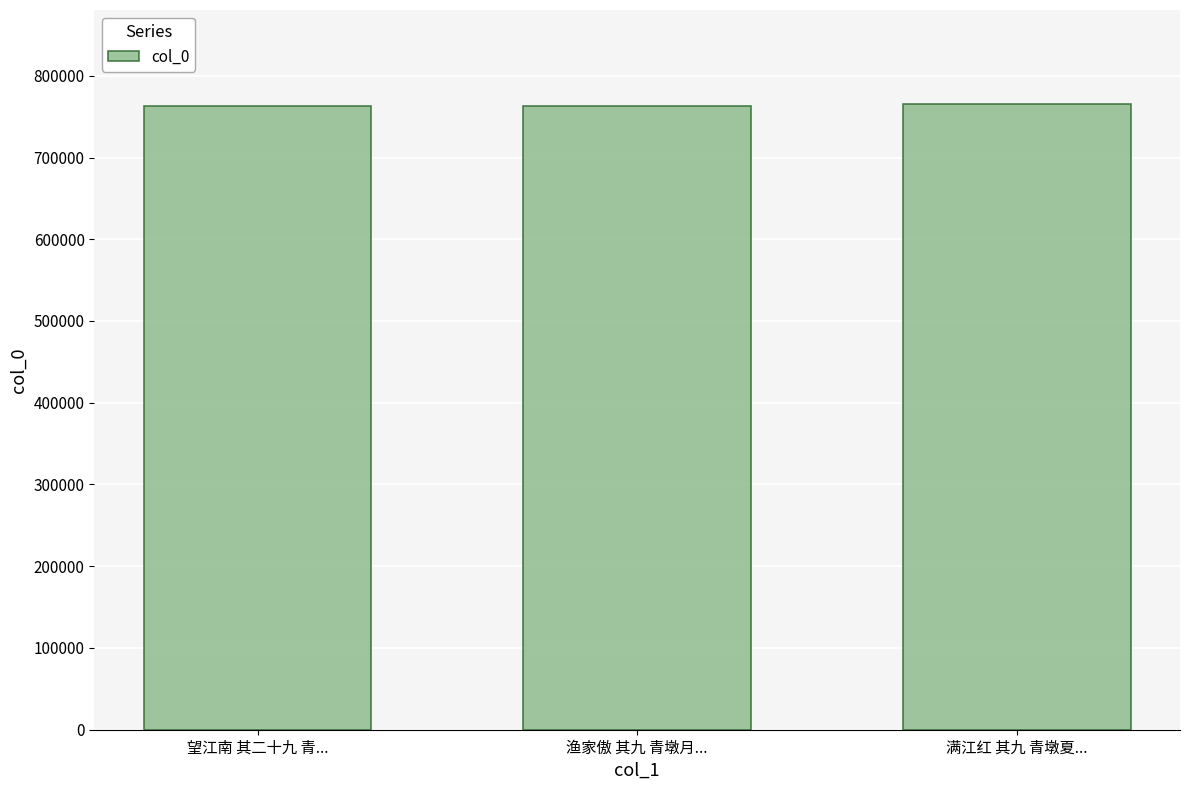

What is the average value?

763763